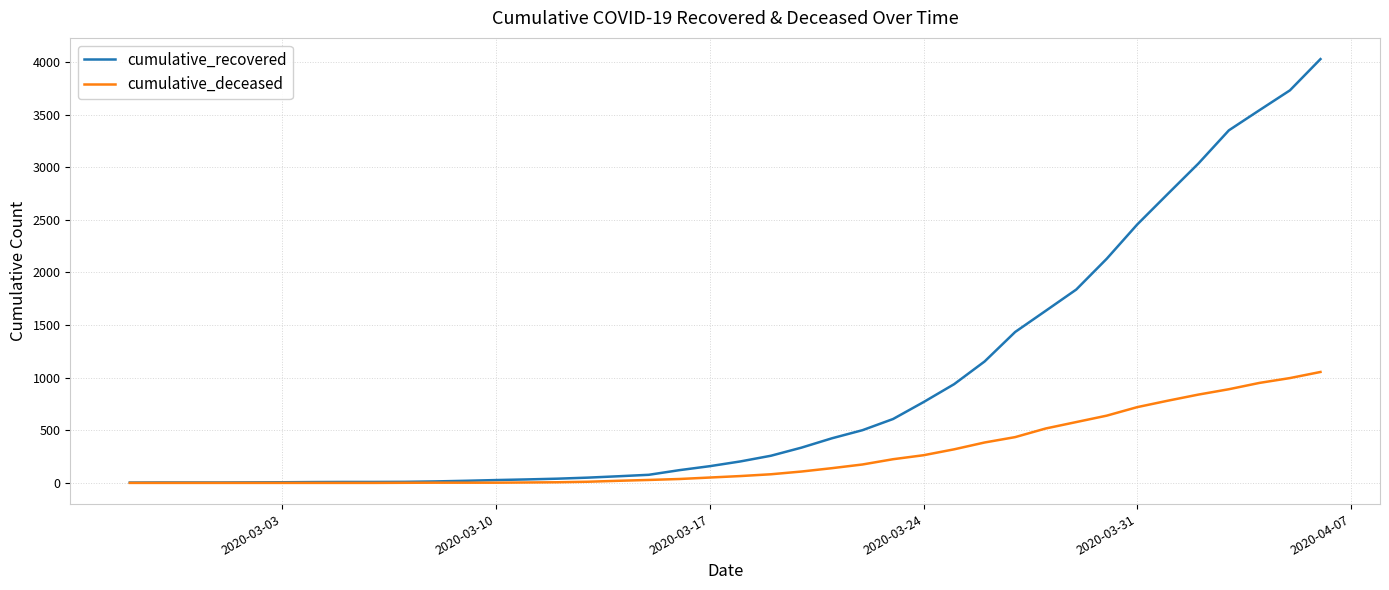

What are all the series names shown in the legend?

cumulative_recovered, cumulative_deceased